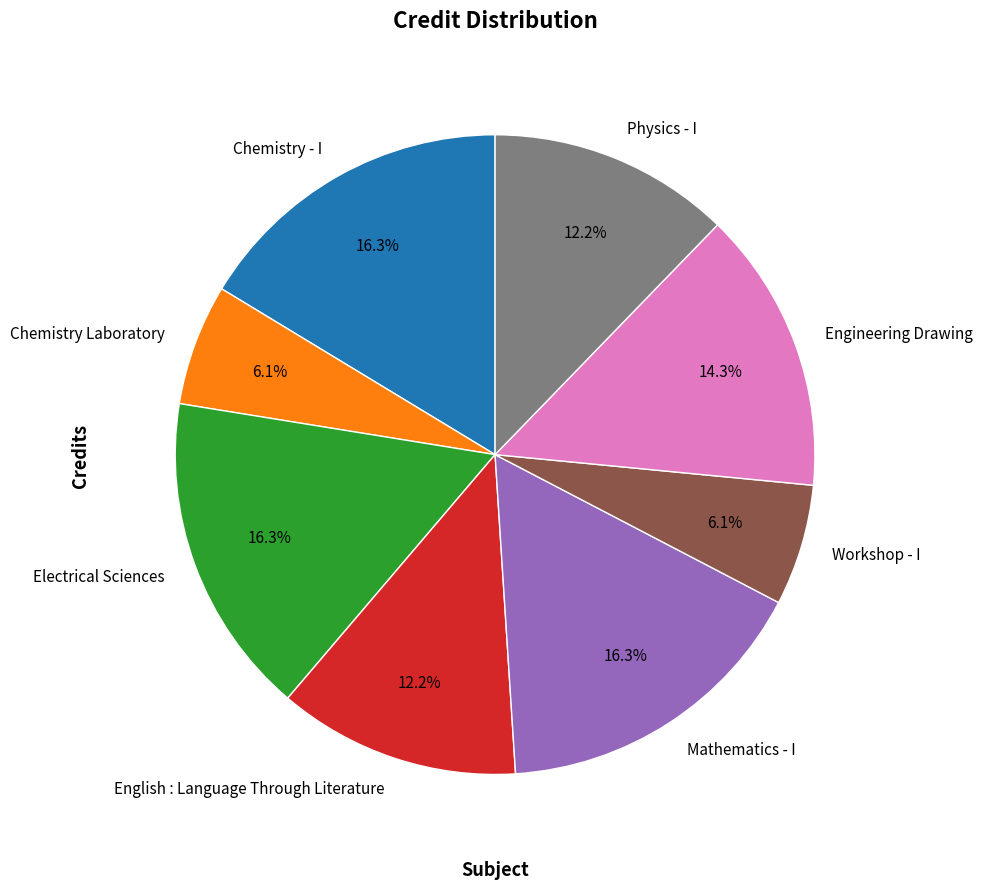

Does any single category account for the majority?

No